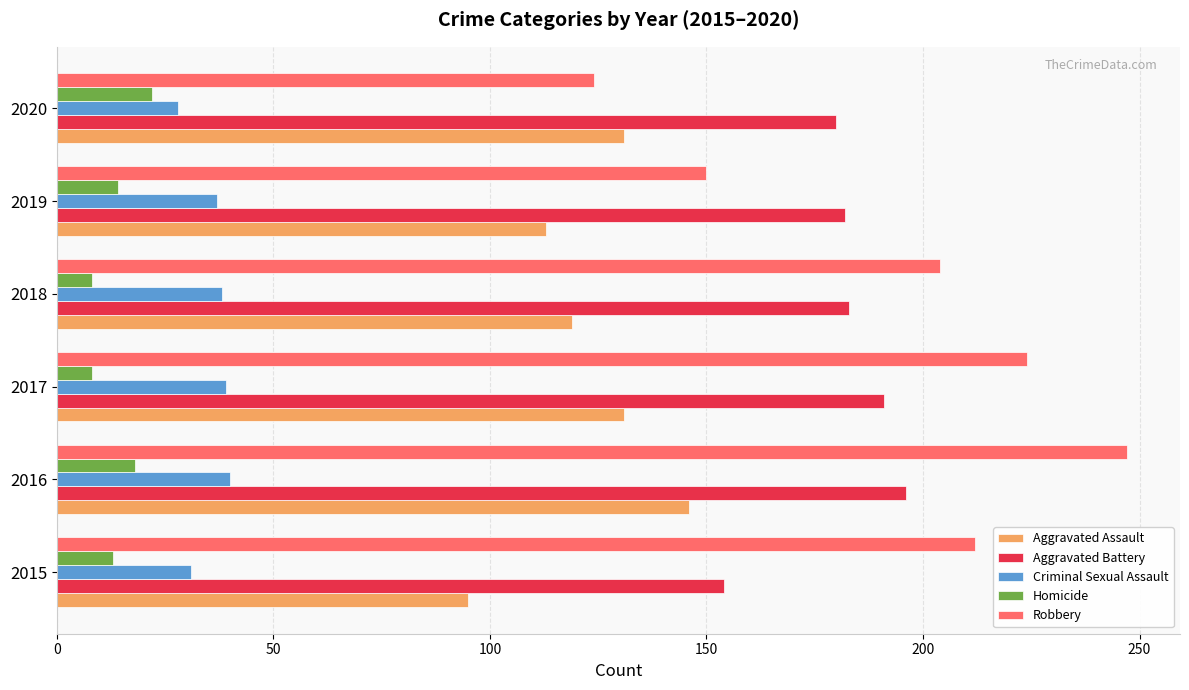

What is the approximate value of Robbery at 2019?

150